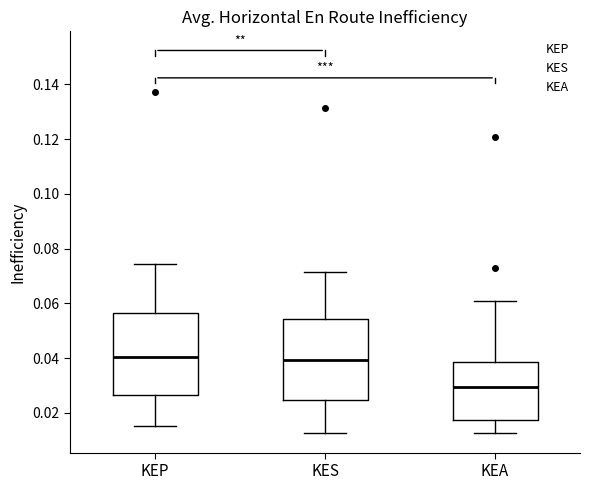

Reading left to right, transcribe this box plot: for each box, give where its median line is, the range the box spans, and where its two whiskers end, as read against the y-axis. The values are not printed on the chart, so give them approximately, as read against the axis.

KEP: median 0.040, box 0.026 to 0.056, whiskers 0.016 to 0.074
KES: median 0.040, box 0.024 to 0.054, whiskers 0.012 to 0.072
KEA: median 0.030, box 0.018 to 0.038, whiskers 0.012 to 0.060